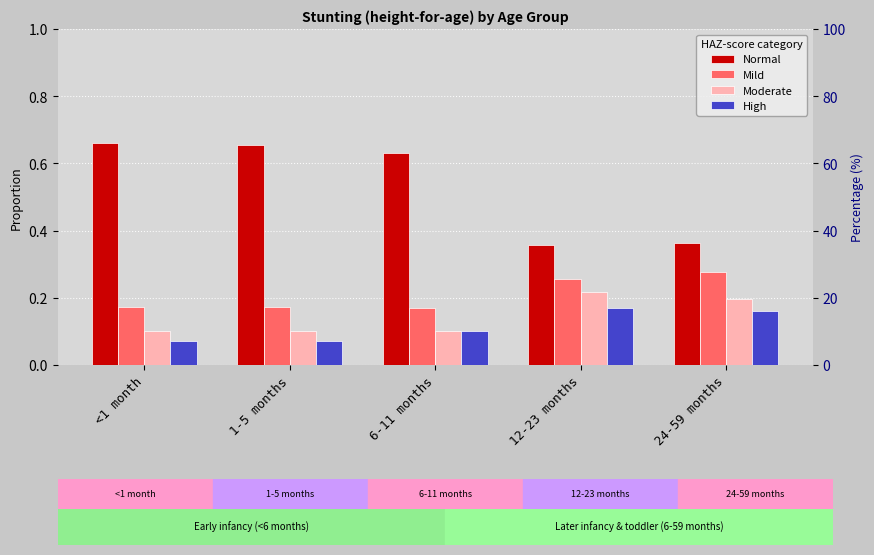

Is the value of Mild at 24-59 months greater than the value of Moderate at 6-11 months?

Yes